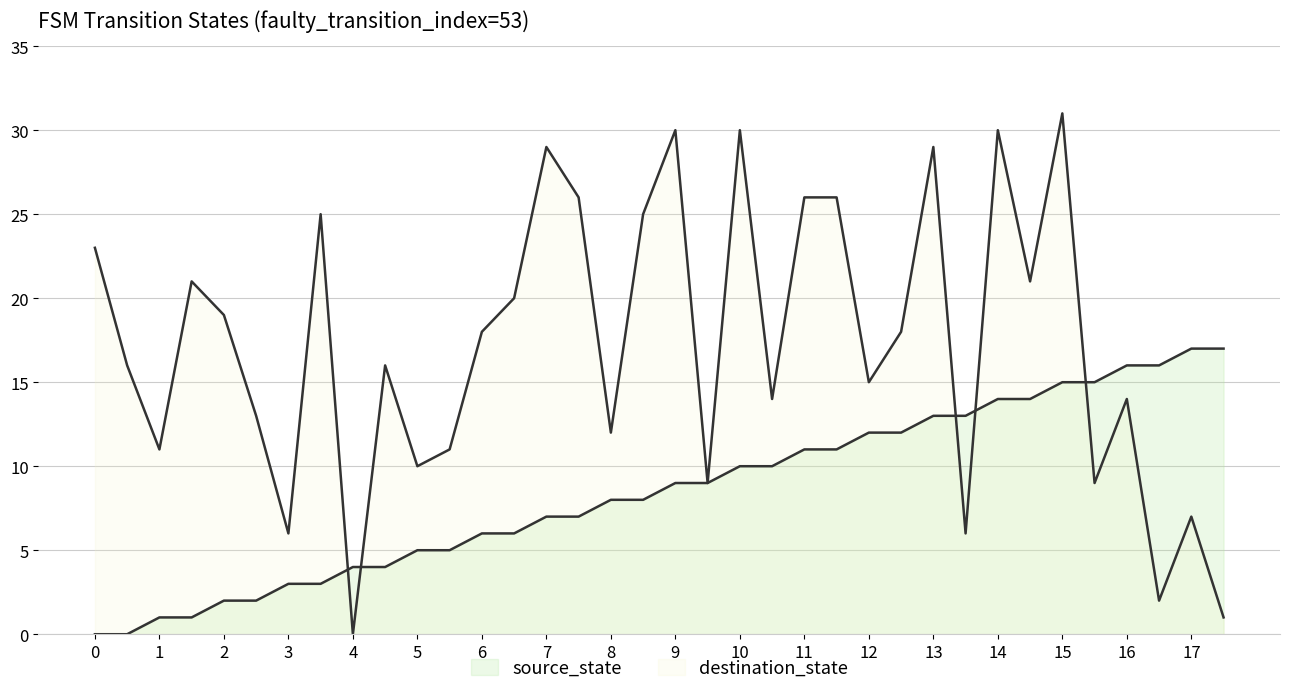

At which label does source_state reach its peak?

17